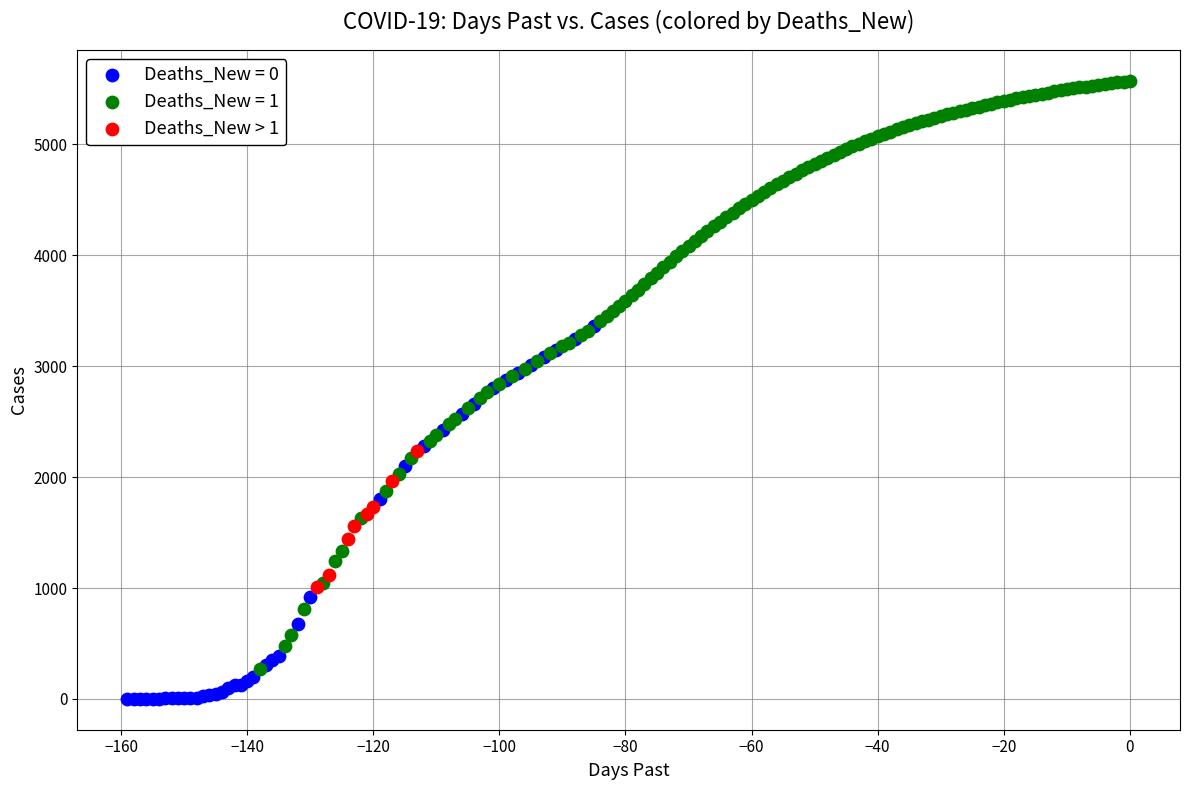

Which series contains the lowest Y value?

Deaths_New = 0